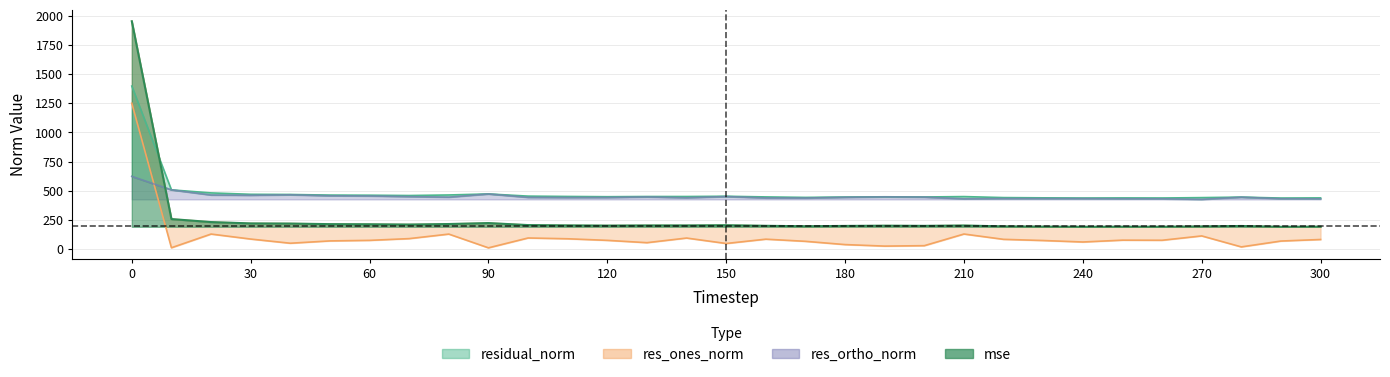

List the series in order of their peak value, lowest first.

res_ortho_norm, res_ones_norm, residual_norm, mse